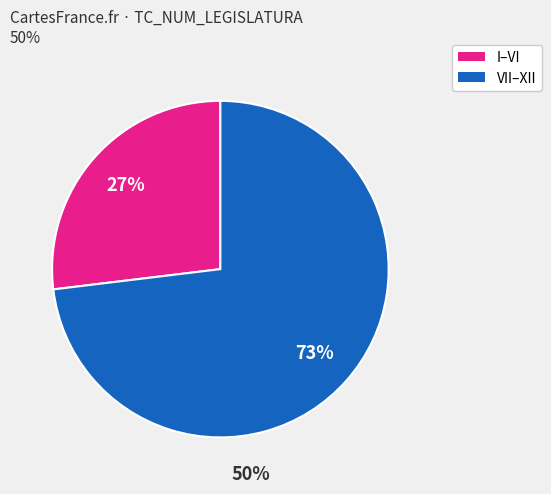

Is there a majority slice in this chart?

Yes